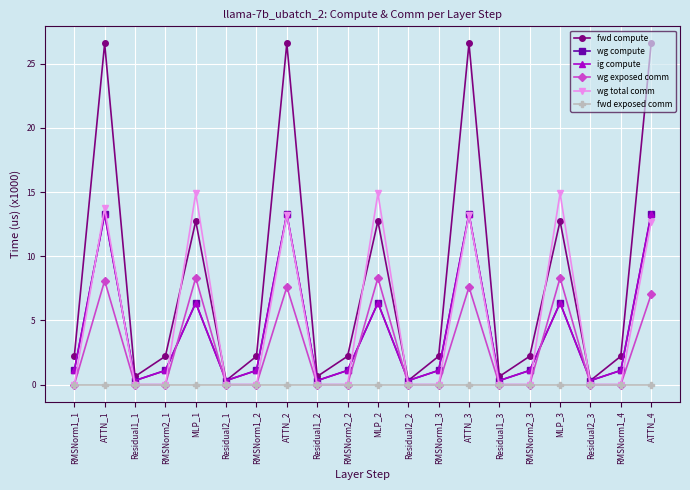

Does the chart have visible grid lines?

Yes